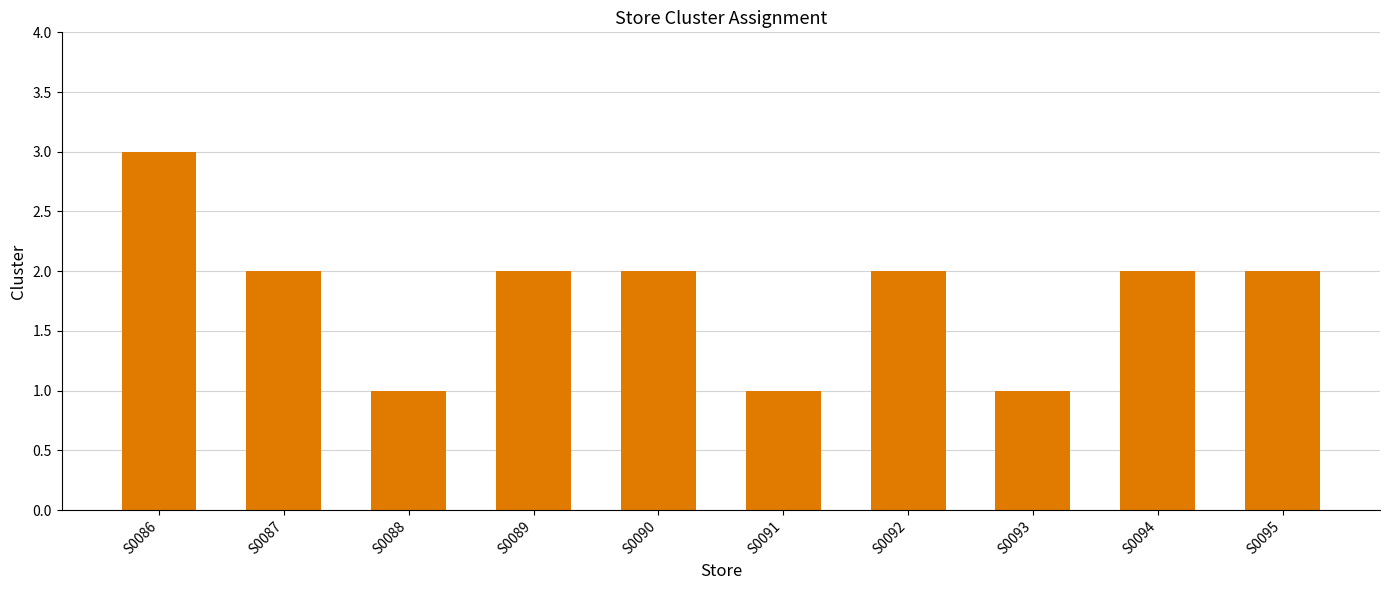

What is the value of the 10th bar from the left?

2